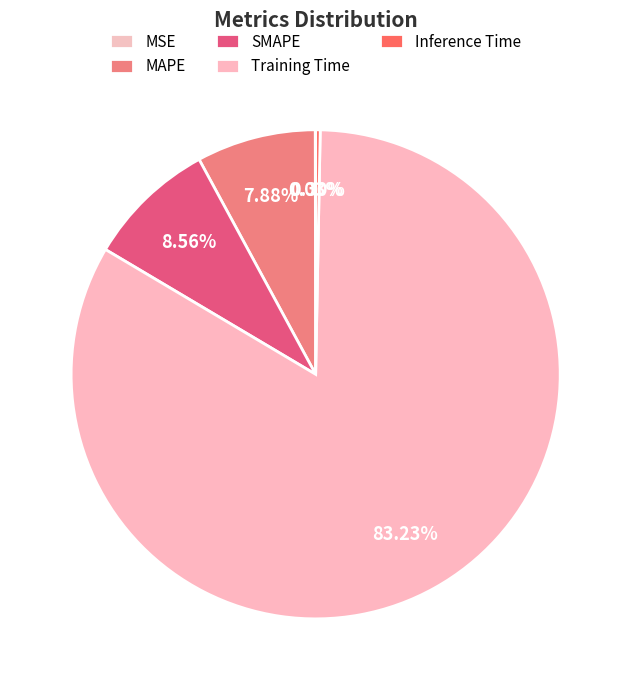

Rank the categories by value from highest to lowest.

Training Time, SMAPE, MAPE, Inference Time, MSE